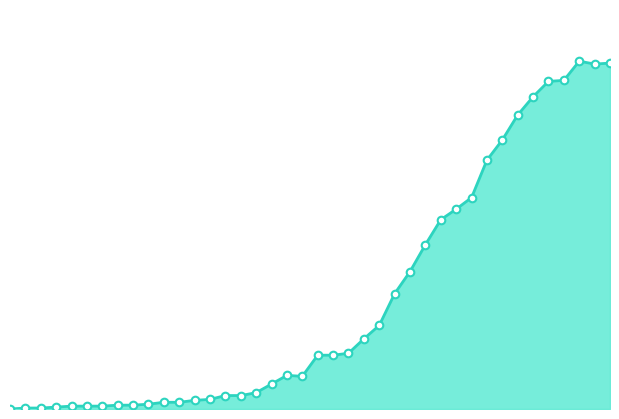

Is this an area chart (filled region under the line)?

Yes